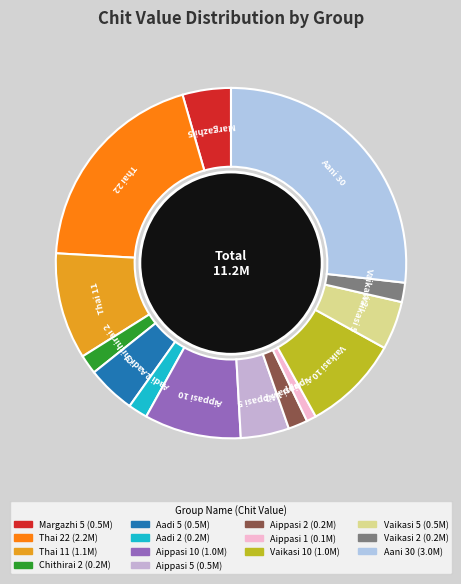

To the nearest percent, what percentage of the pie is Aippasi 1?

1%